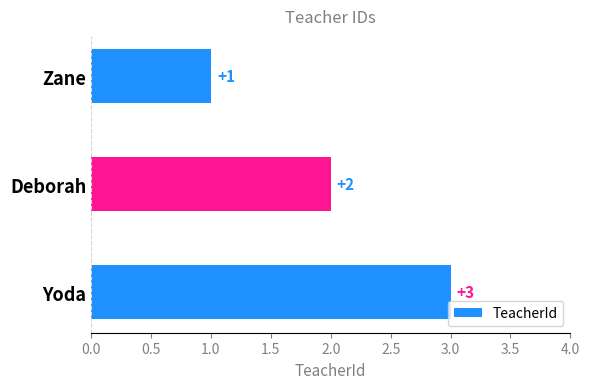

What is the sum of all values?

6